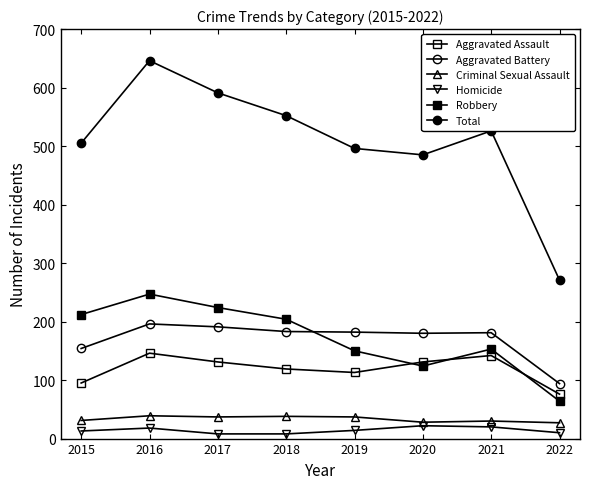

Does the chart have visible grid lines?

No